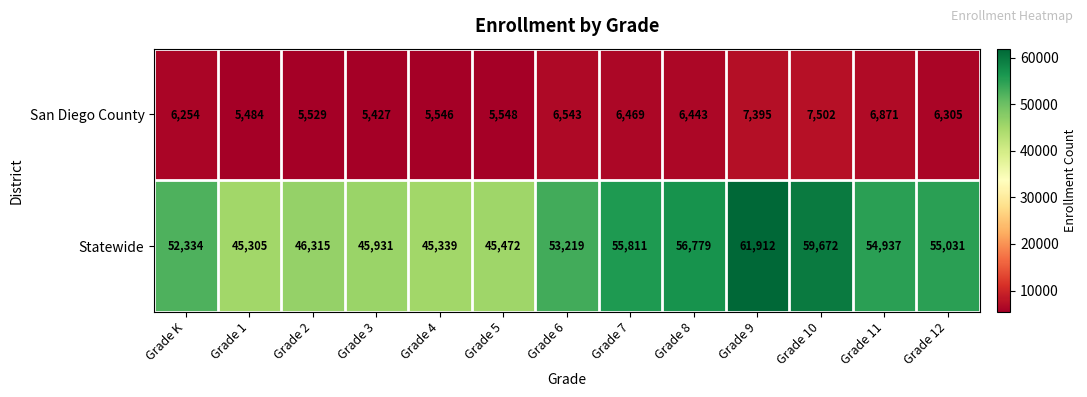

What is the minimum value shown in the chart?

5427